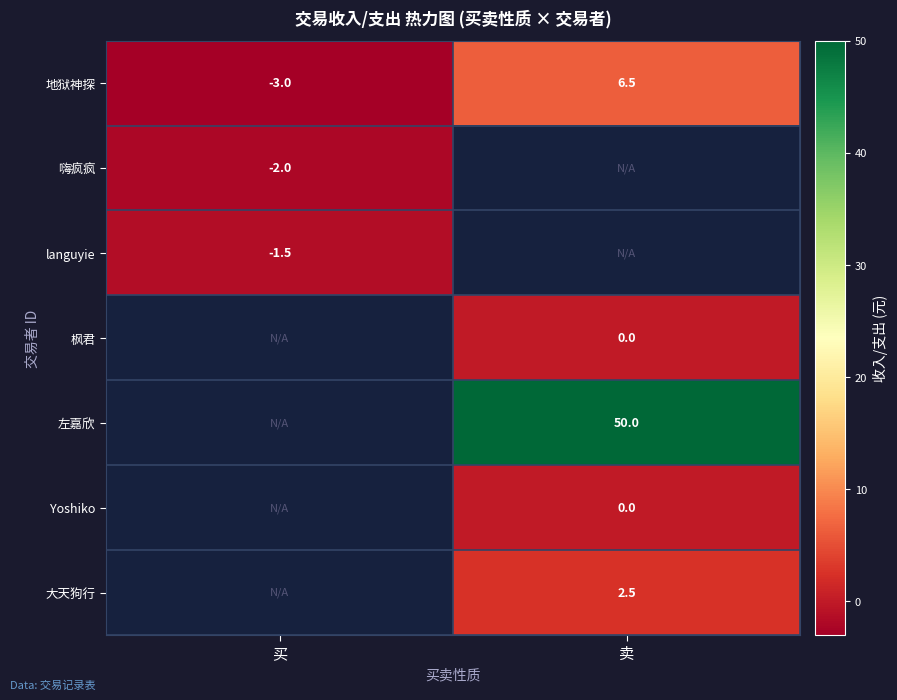

Is the value of Yoshiko at 卖 greater than the value of 地狱神探 at 卖?

No